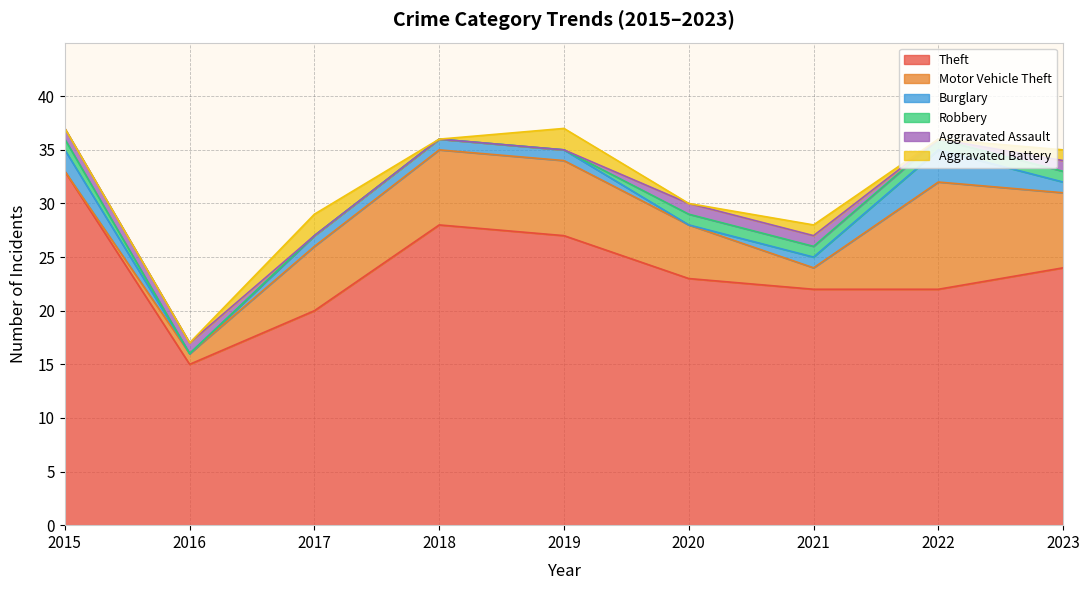

Rank the categories by Theft value from highest to lowest.

2015, 2018, 2019, 2023, 2020, 2021, 2022, 2017, 2016